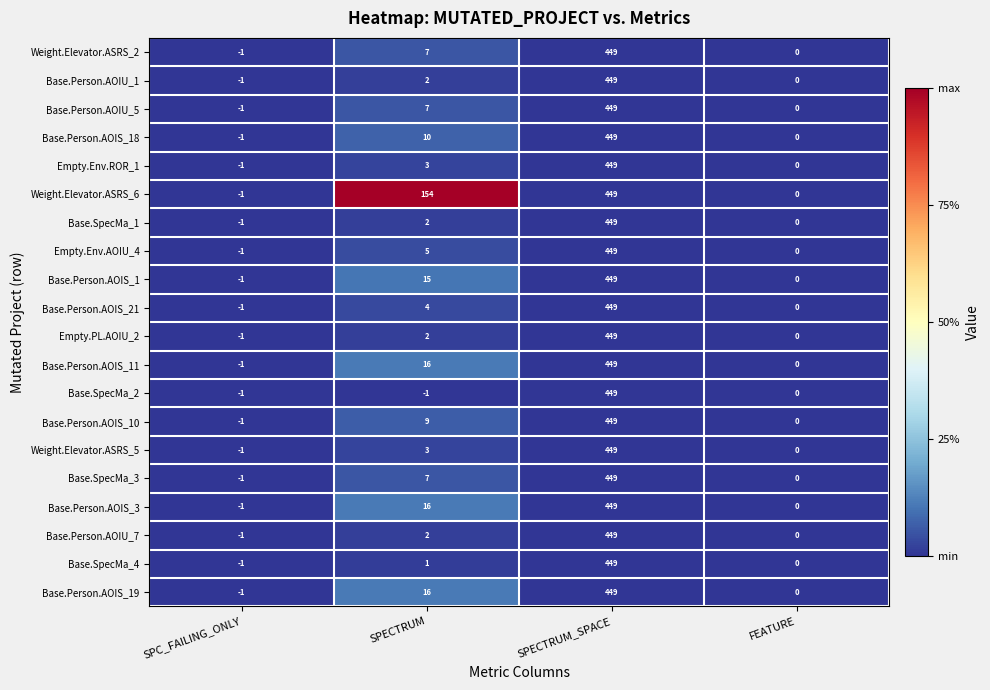

What is the average value of the Empty.Env.AOIU_4 series?

113